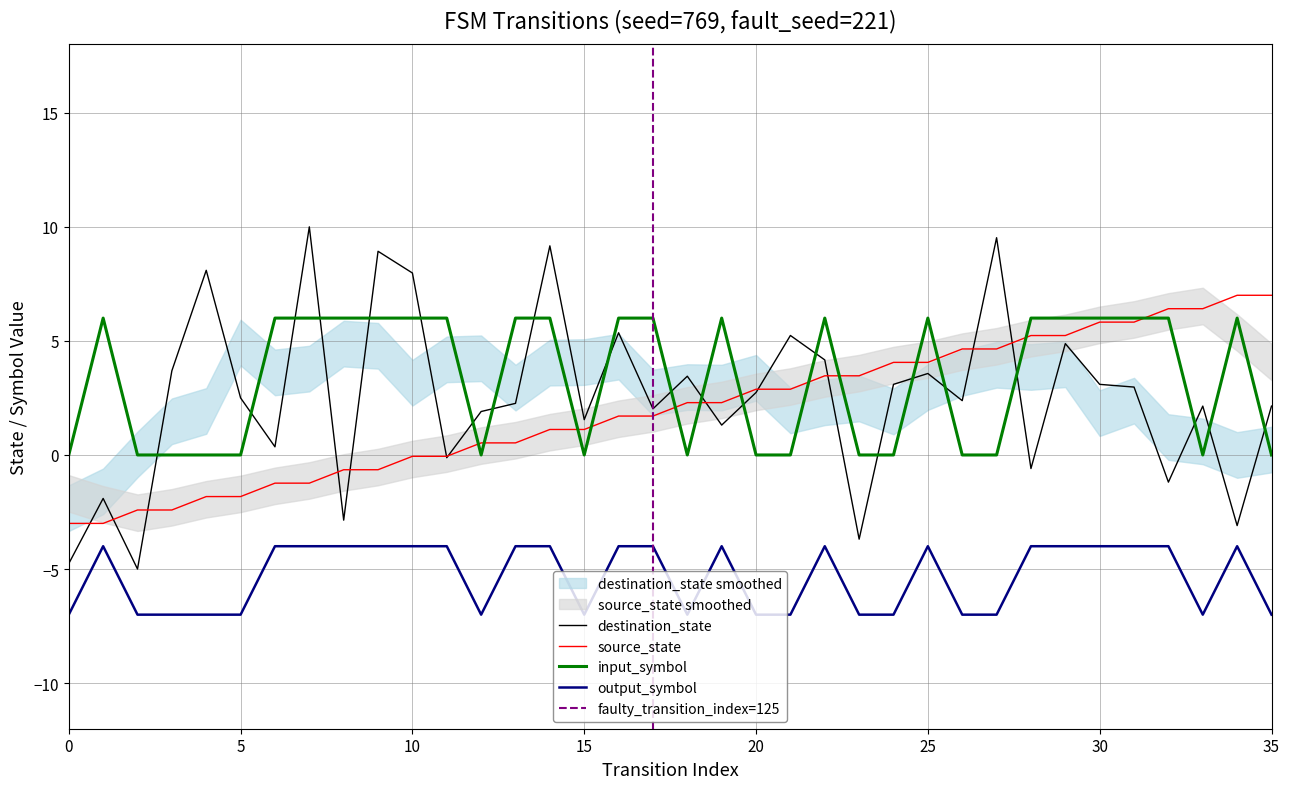

True or false: input_symbol_a has a value of 0.0 at 4.

True